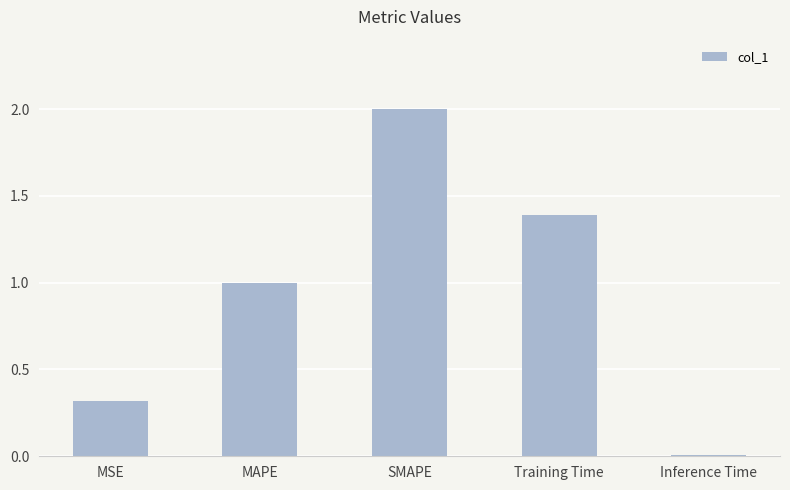

At which category does the chart reach its peak across all series?

SMAPE